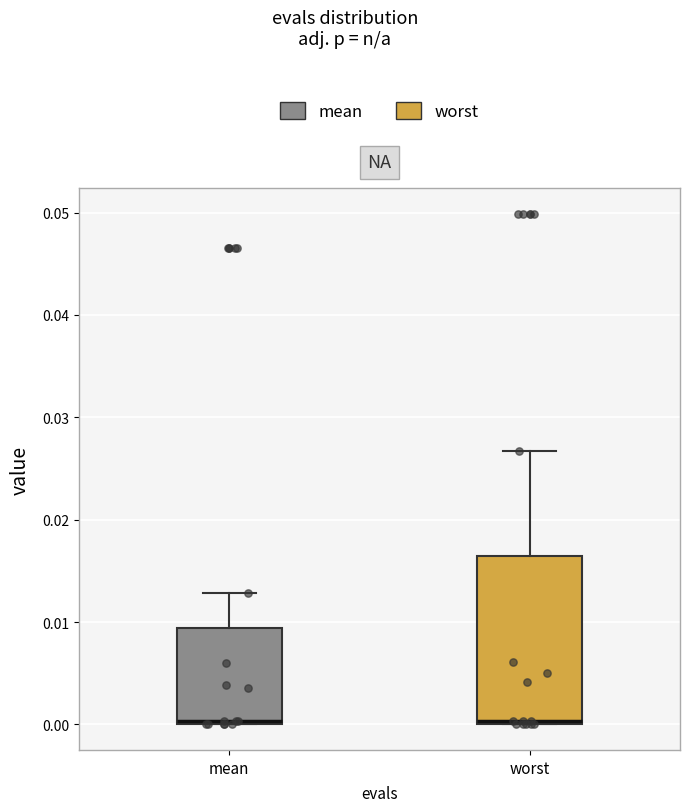

Which box is the tallest, from its lower edge to its upper edge?

worst